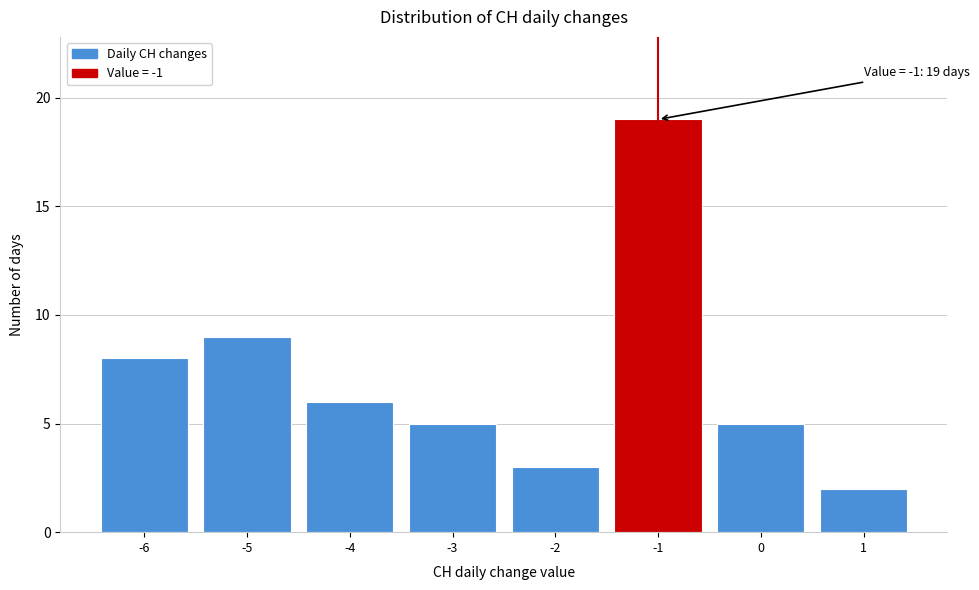

Reading left to right, list all the values displayed in this chart.

-6=8	-5=9	-4=6	-3=5	-2=3	-1=19	0=5	1=2